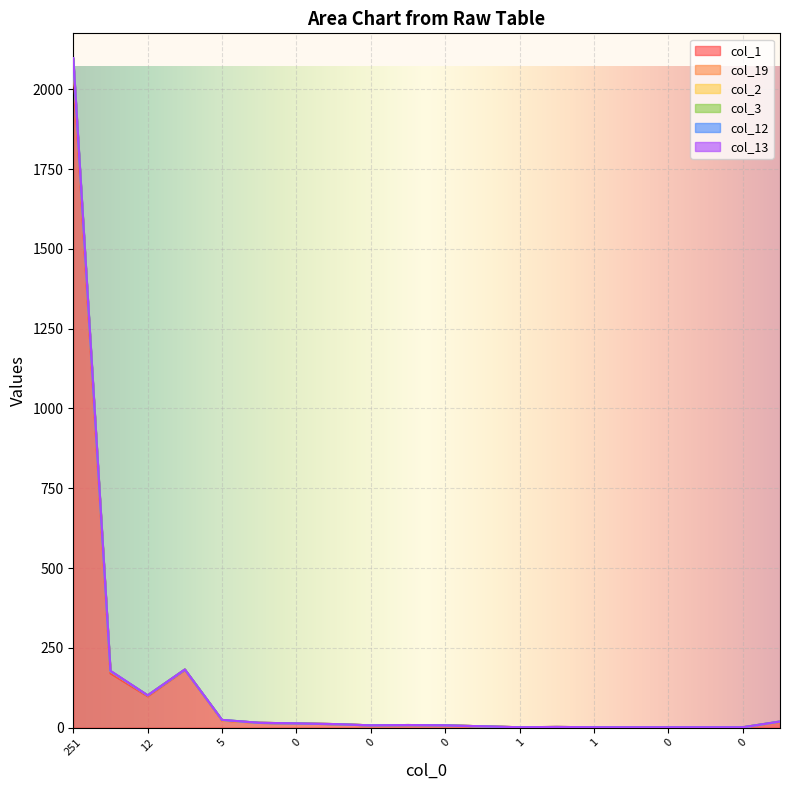

The value of col_13 at 0 is 0. True or false?

False